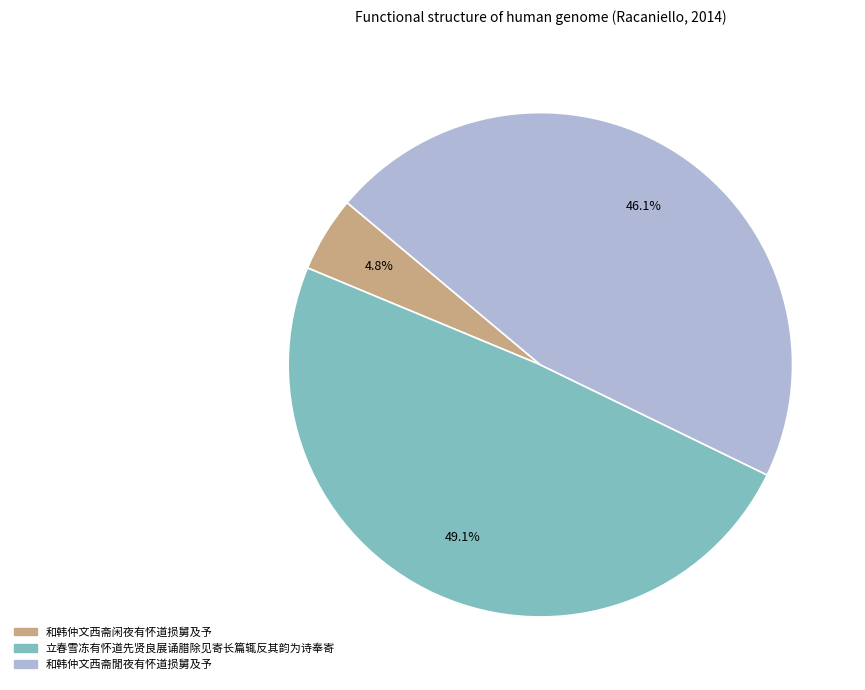

Which category has the smallest portion of the pie?

和韩仲文西斋闲夜有怀道损舅及予